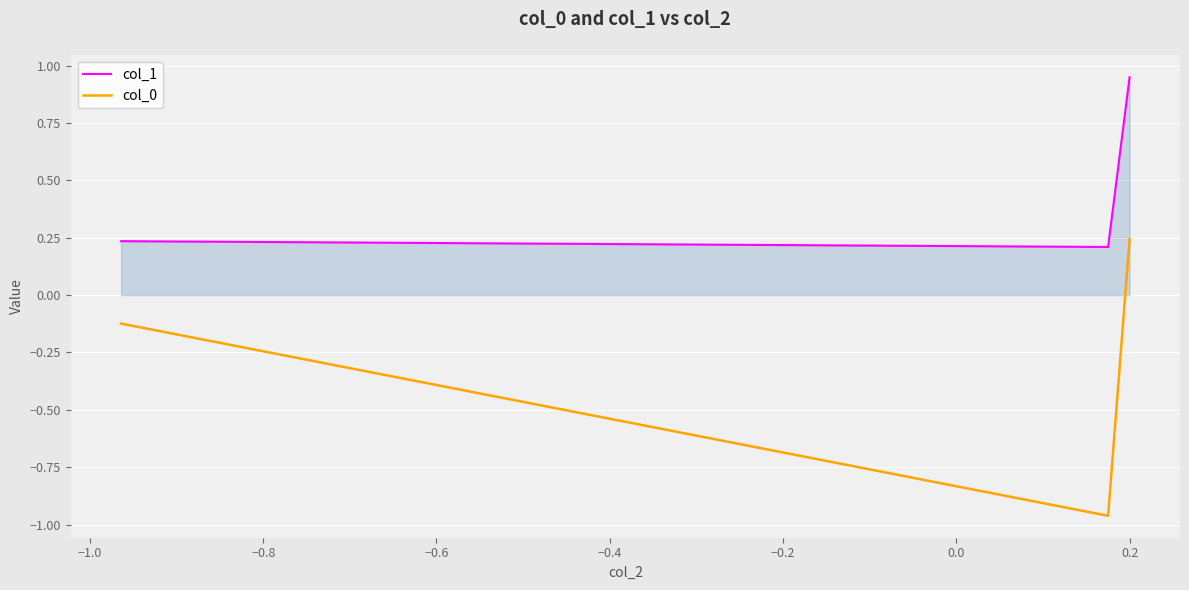

How many values in the col_0 series exceed 0?

1